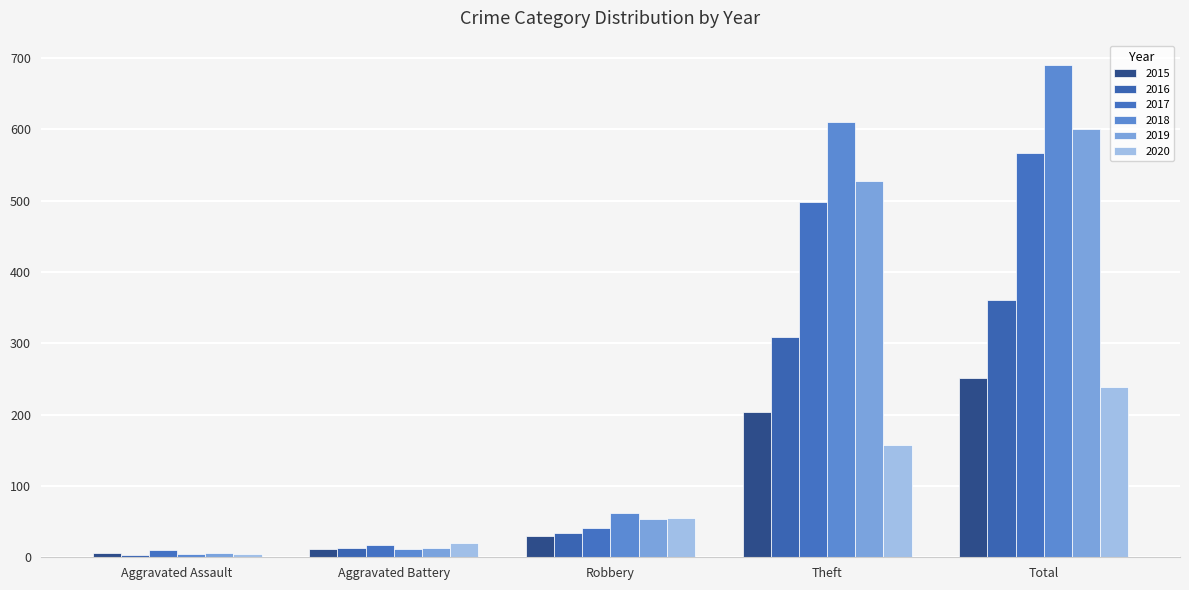

List the series in order of their peak value, highest first.

2018, 2019, 2017, 2016, 2015, 2020